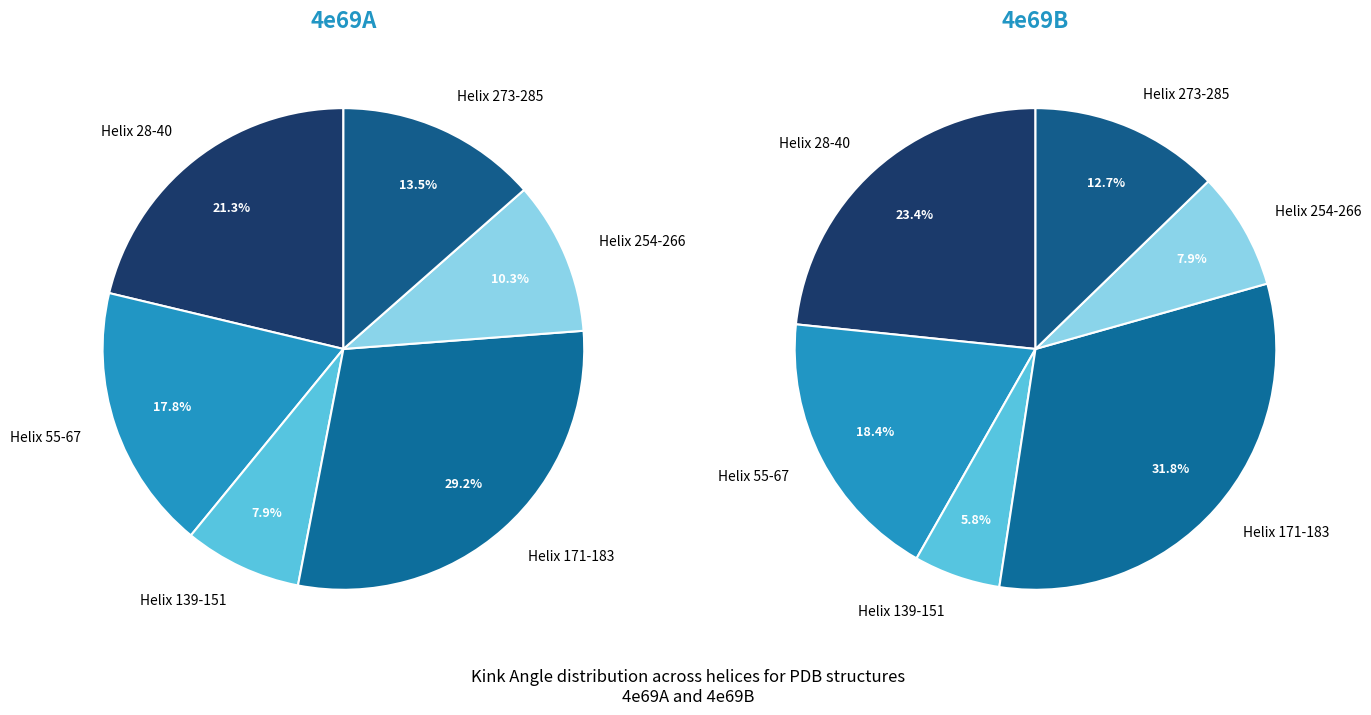

To the nearest percent, what portion does Helix 55-67 represent?

18%